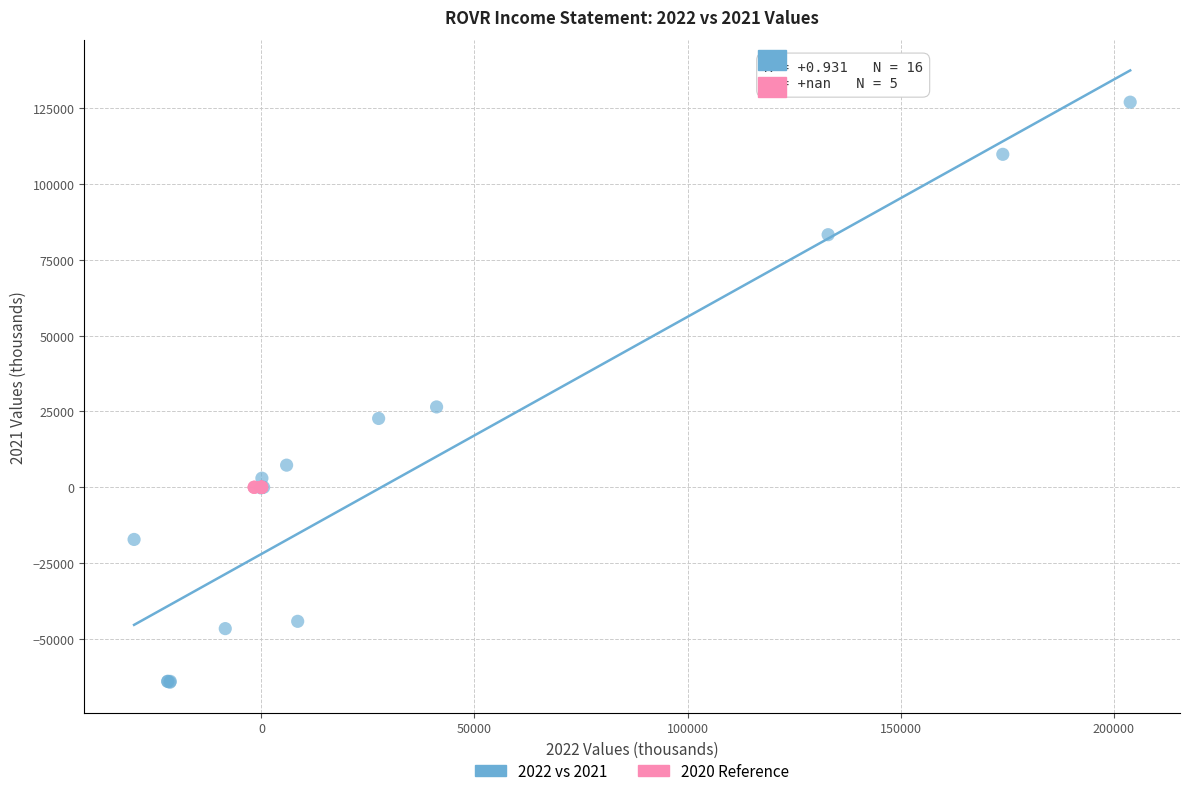

Which series reaches the maximum Y coordinate?

2022 vs 2021